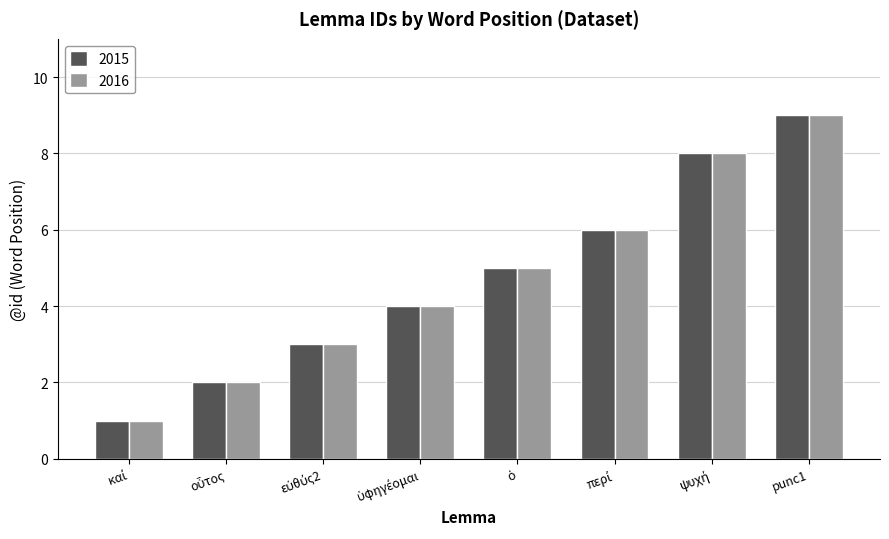

At which category does the chart reach its peak across all series?

punc1